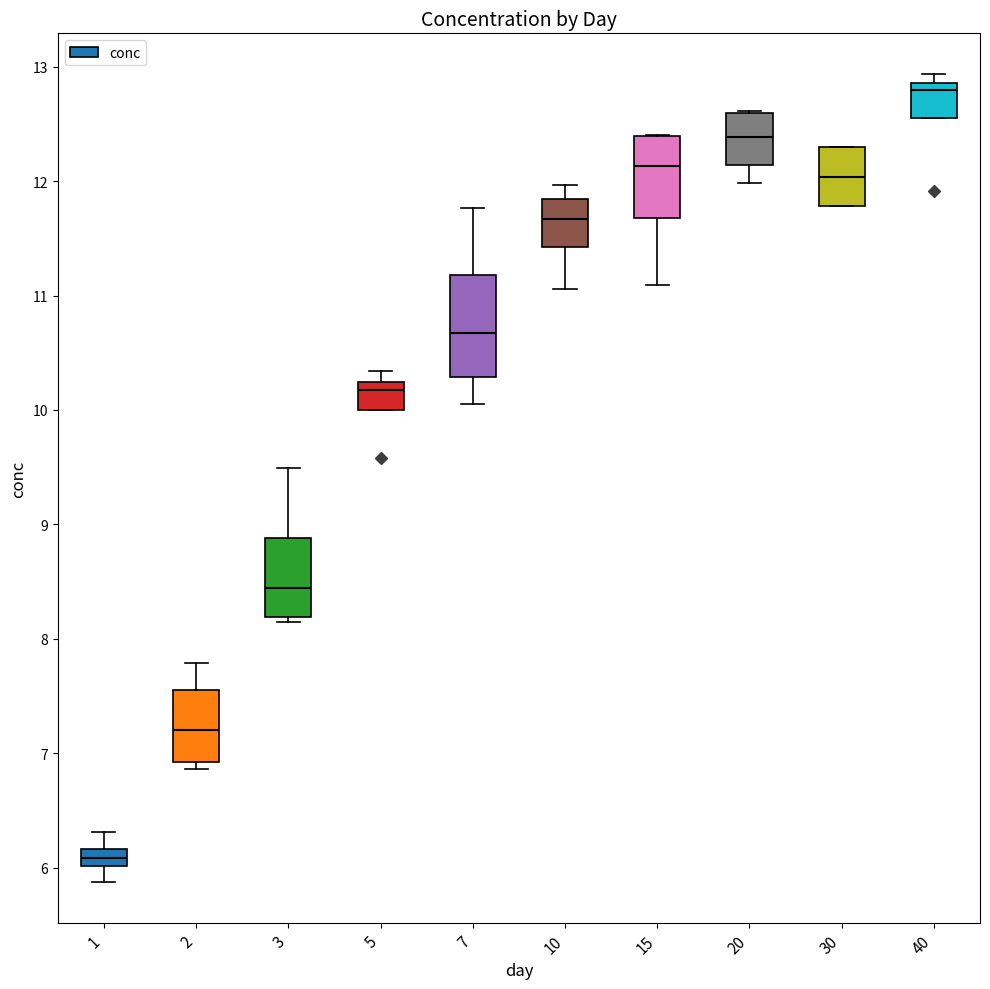

Which box has the lowest median line?

1